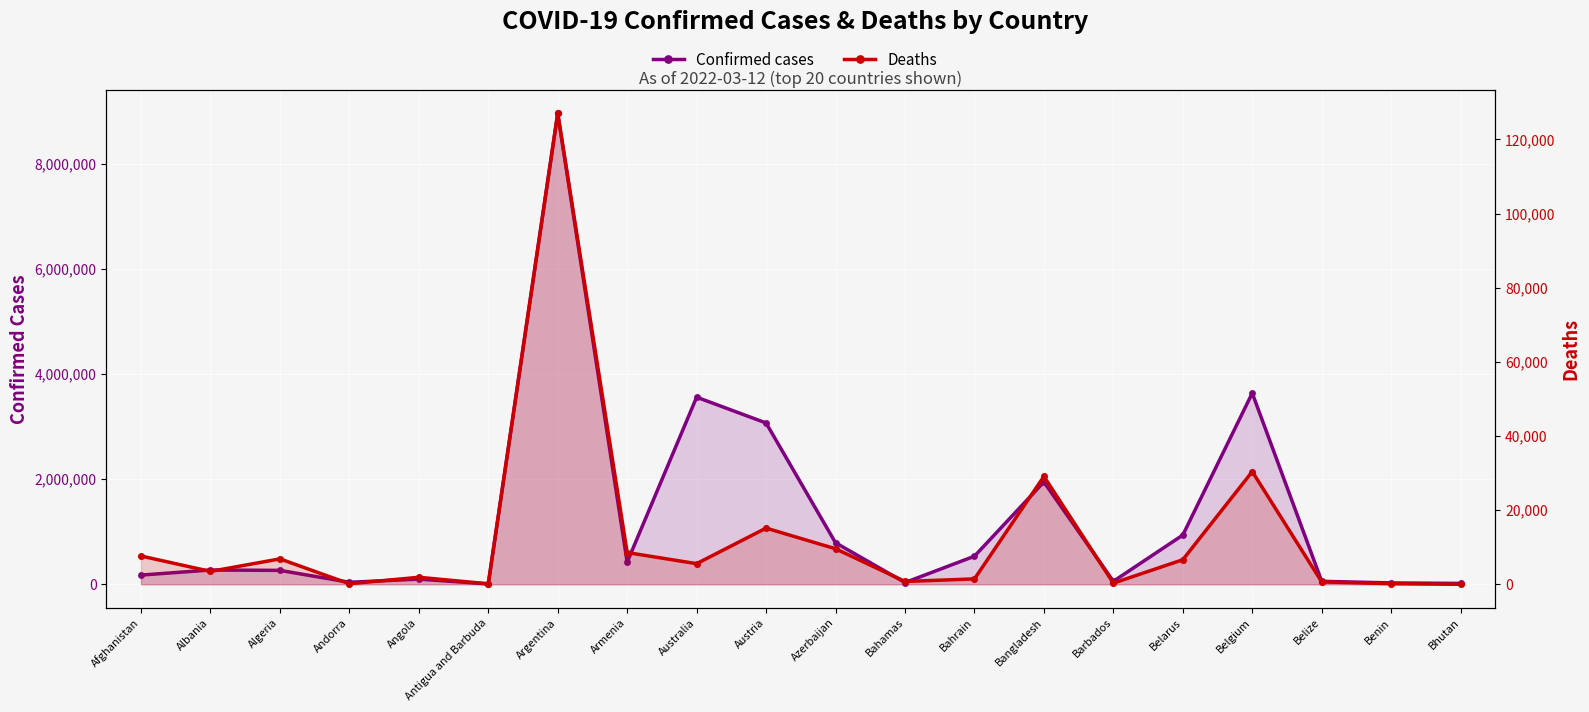

What is the total value across all series at Belgium?

3670460